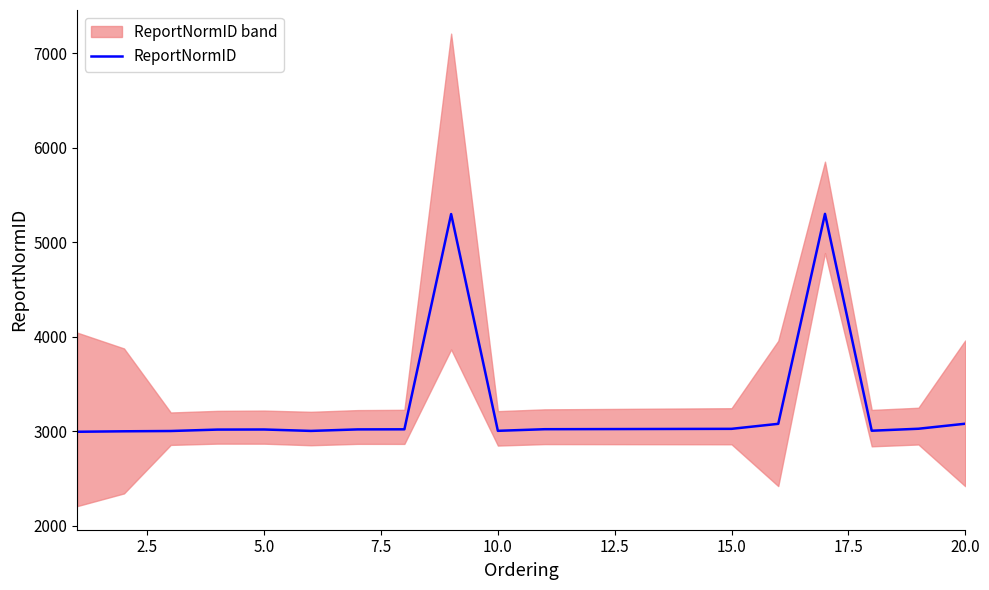

Reading right to left, list all the values displayed in this chart.

3080	3027	3006	5299	3079	3026	3025	3024	3023	3022	3005	5297	3021	3020	3004	3019	3018	3003	3000	2995